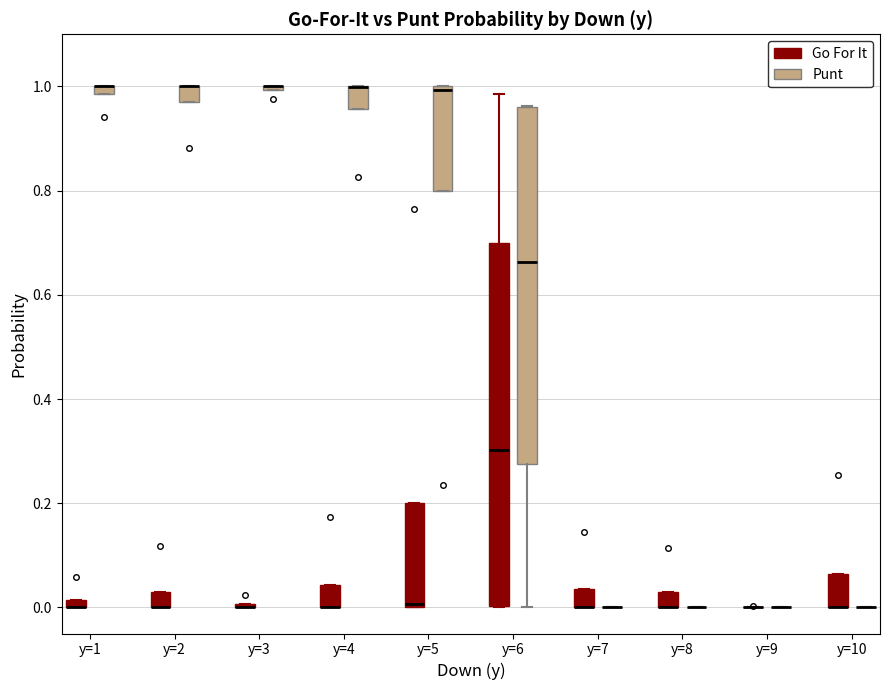

Where is the lower edge of the box for y=5 (Go For It) on the y-axis? The values are not printed on the chart, so give them approximately, as read against the axis.

0.00